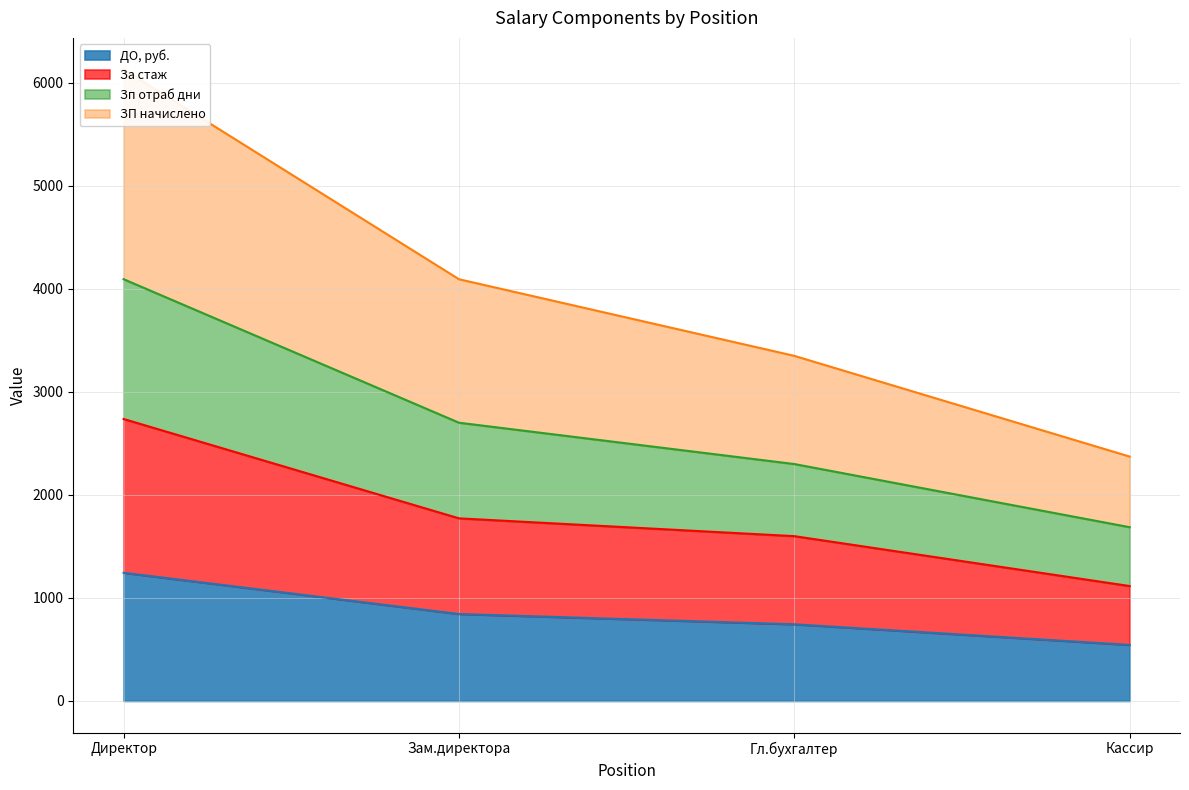

What value does the ДО, руб. series have at Директор?

1244